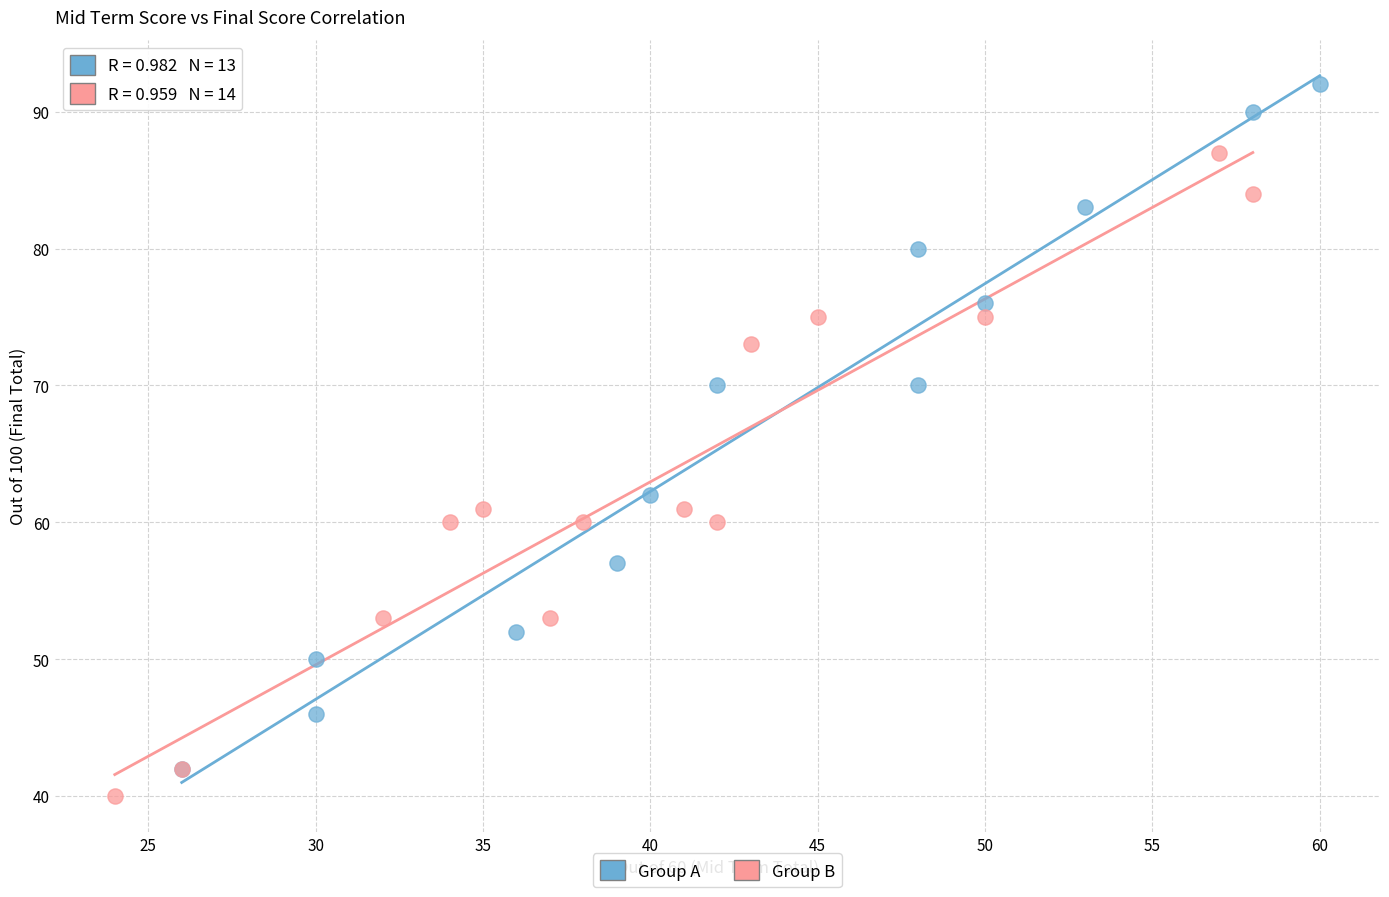

What are all the series names shown in the legend?

Group A, Group B